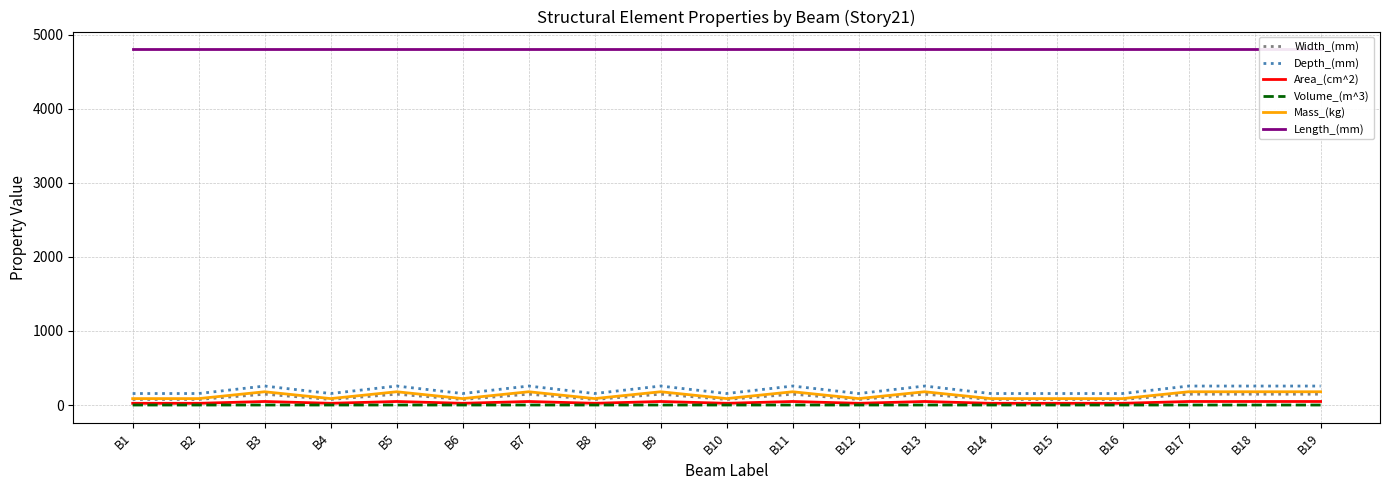

What is the spread (max minus min) of values at B13?

4800.0